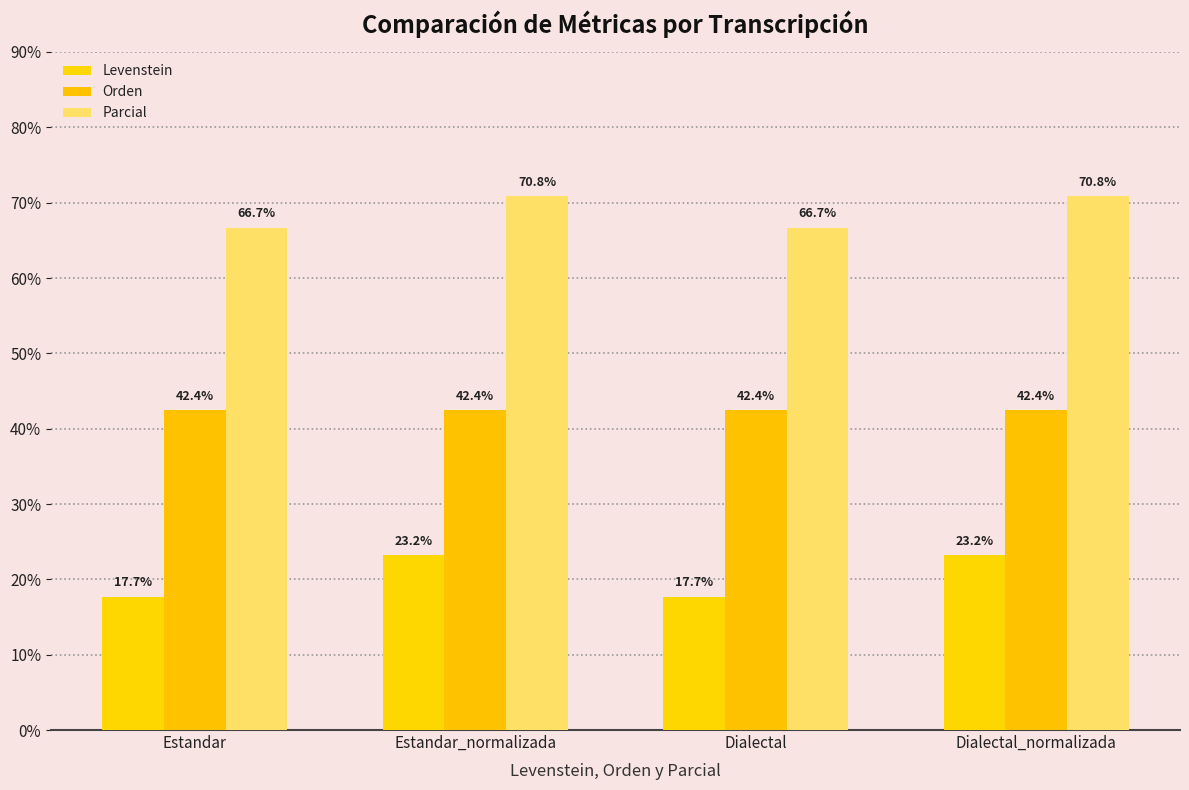

Is the value of Parcial at Dialectal_normalizada greater than the value of Levenstein at Dialectal?

Yes